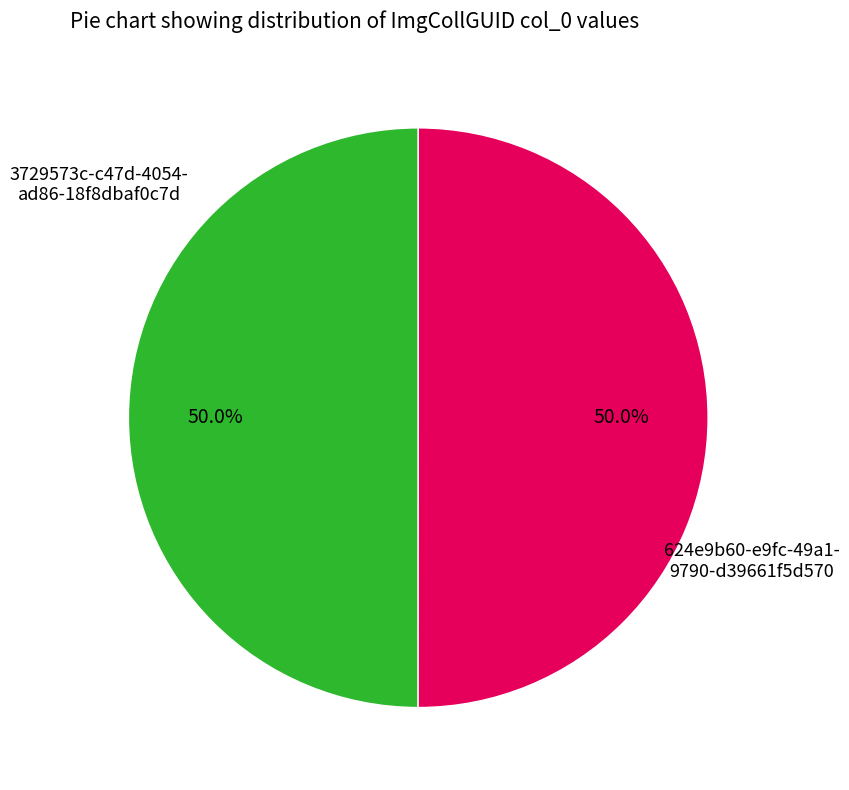

Count the number of slices in the pie.

2